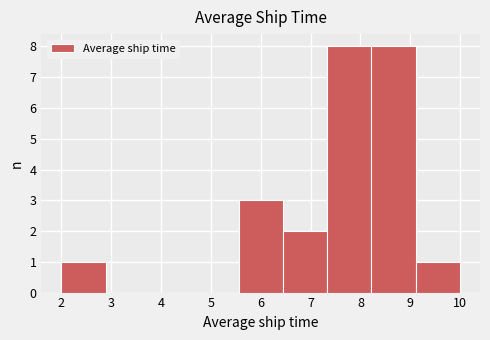

Reading left to right, transcribe this chart: for each bar, give the range it covers on the x-axis and its height. Neither the bar edges nor the heights are printed on the chart, so give them approximately, as read against the axes.

2.0 to 2.9: 1
2.9 to 3.8: 0
3.8 to 4.7: 0
4.7 to 5.6: 0
5.6 to 6.4: 3
6.4 to 7.3: 2
7.3 to 8.2: 8
8.2 to 9.1: 8
9.1 to 10.0: 1